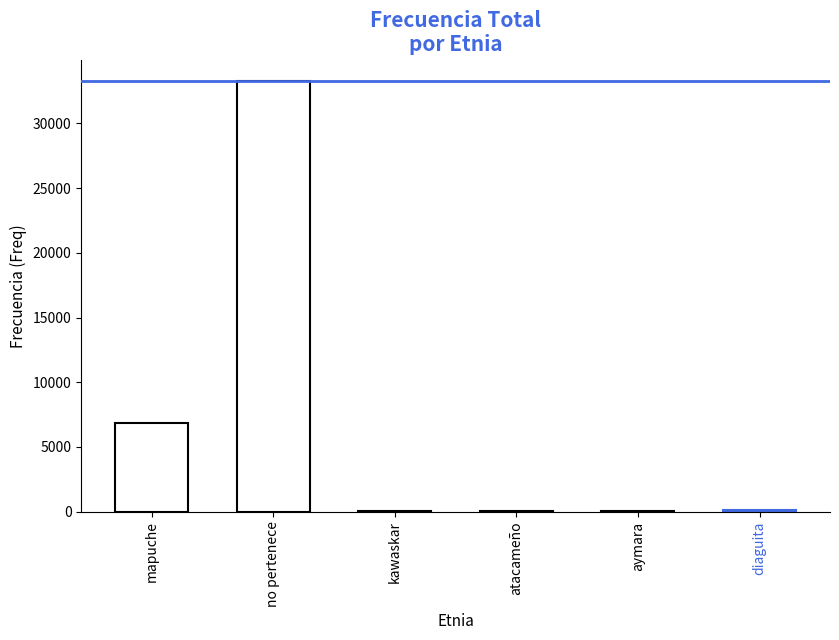

The chart shows a value of 70 at kawaskar. True or false?

True